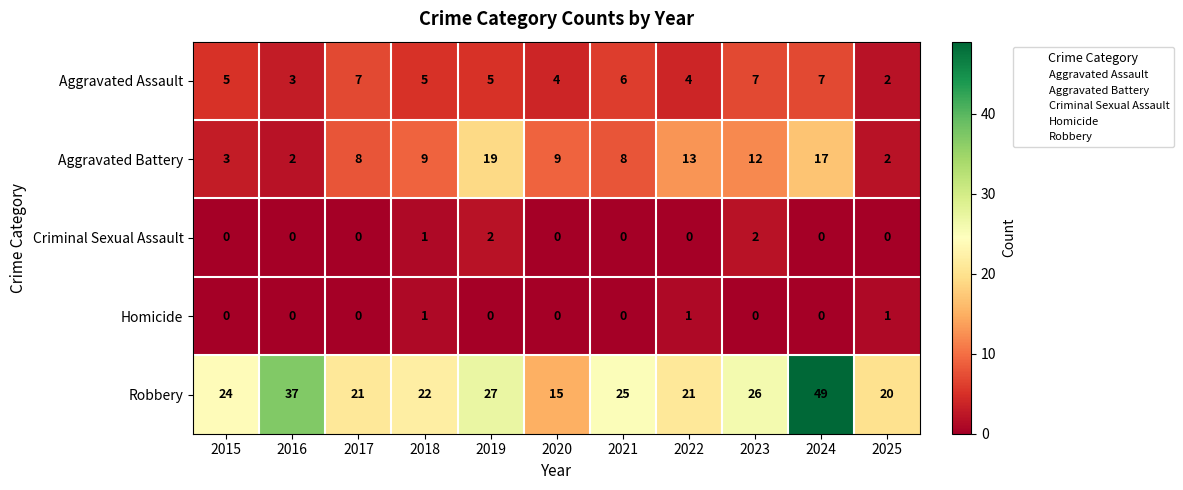

Rank the series at 2022 from highest to lowest value.

Robbery, Aggravated Battery, Aggravated Assault, Homicide, Criminal Sexual Assault